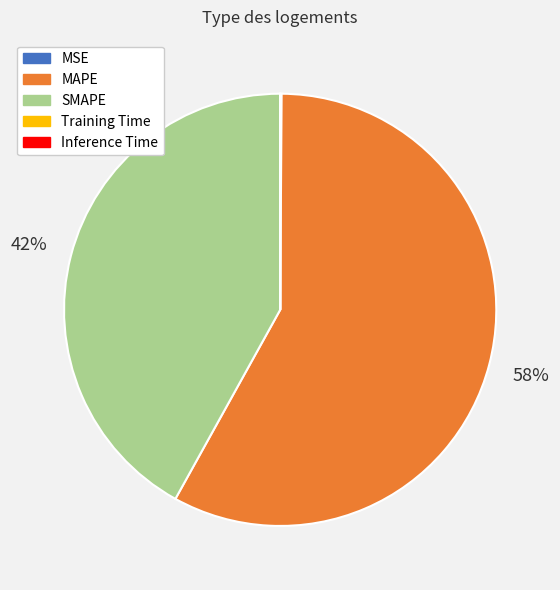

To the nearest percent, what is the average slice percentage?

20%